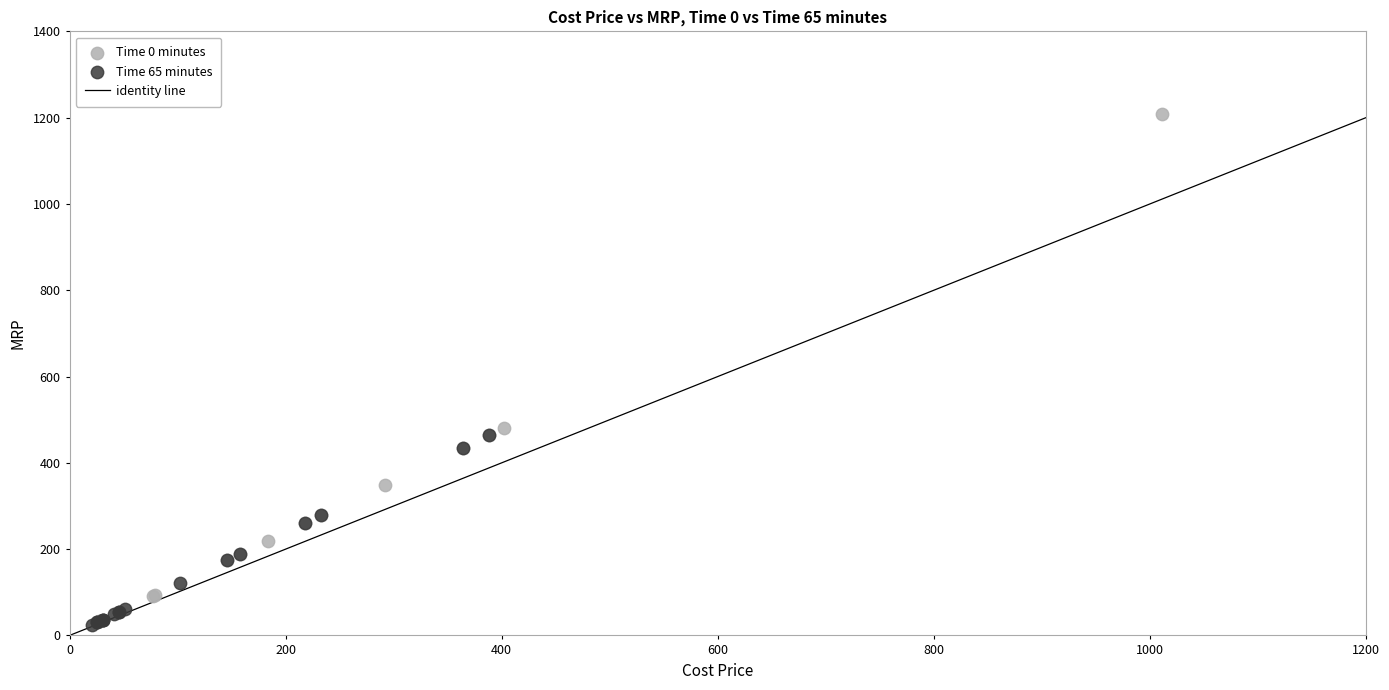

Which series reaches the maximum Y coordinate?

Time 0 minutes